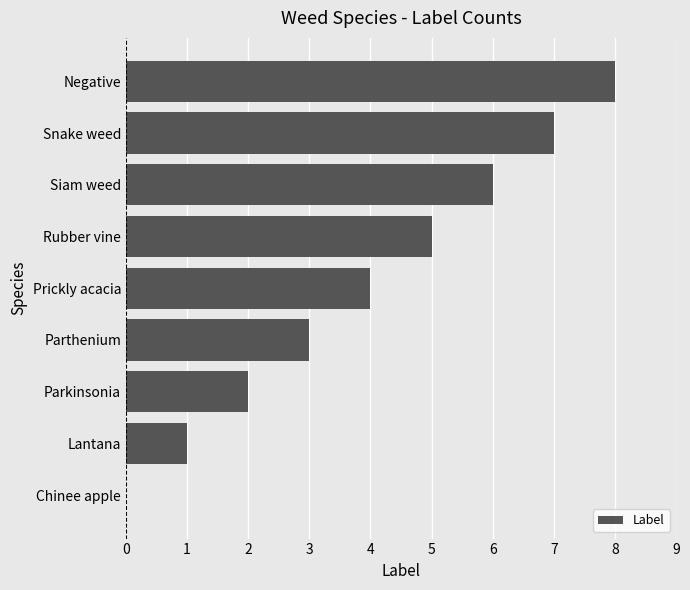

What is the sum of all values?

36